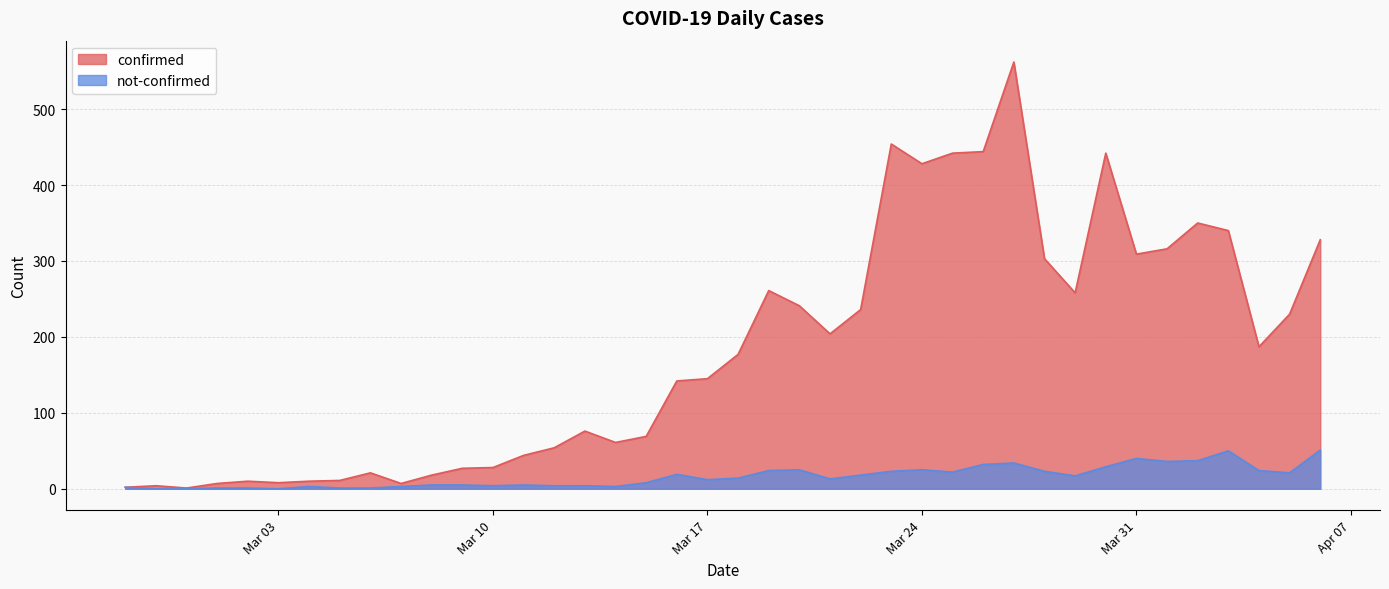

In confirmed, how many points are higher than both neighbors (excluding endpoints)?

9